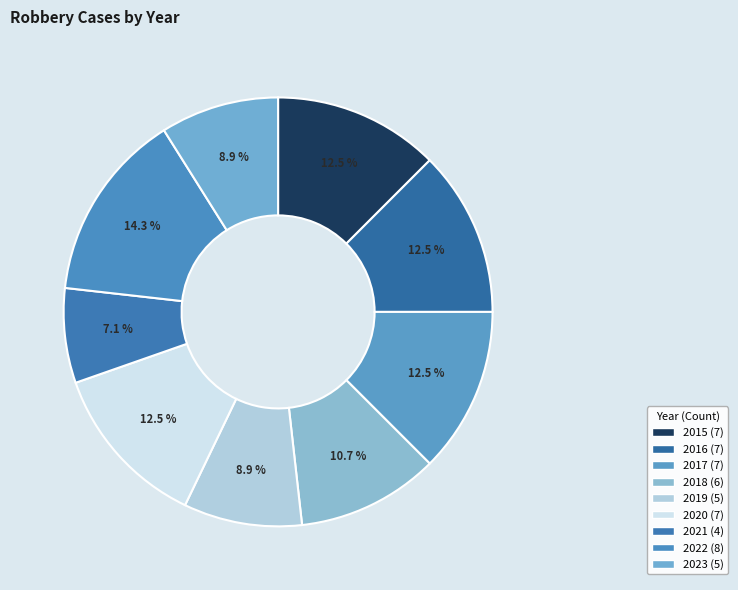

Which category has the smallest portion of the pie?

2021